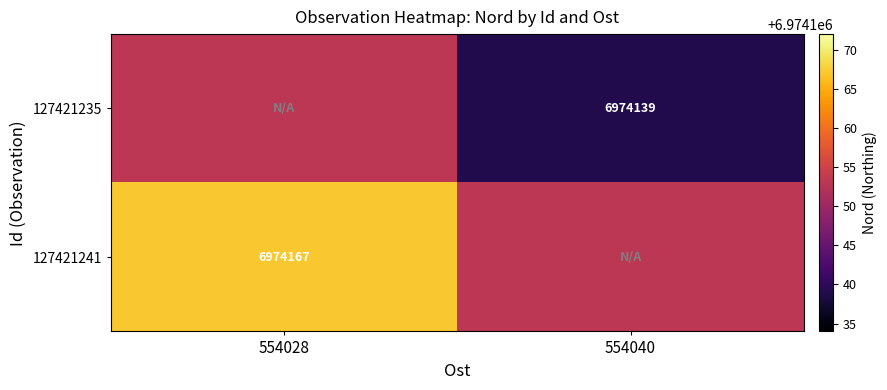

The value of 127421235 at 554040 is 6974139. True or false?

True